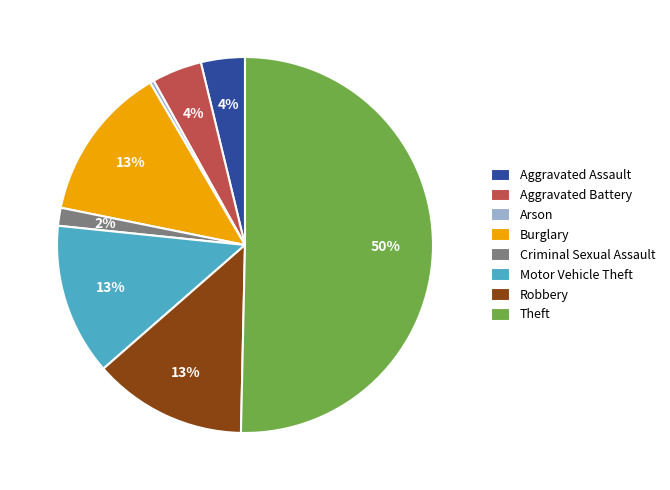

What is the smallest slice in the pie chart?

Arson